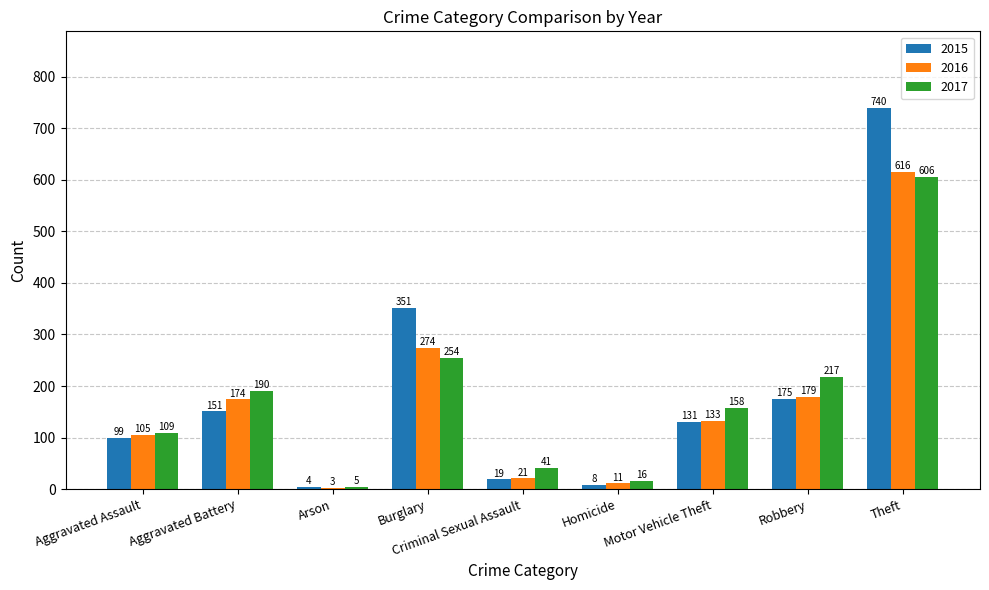

What is the average value of the 2016 series?

168